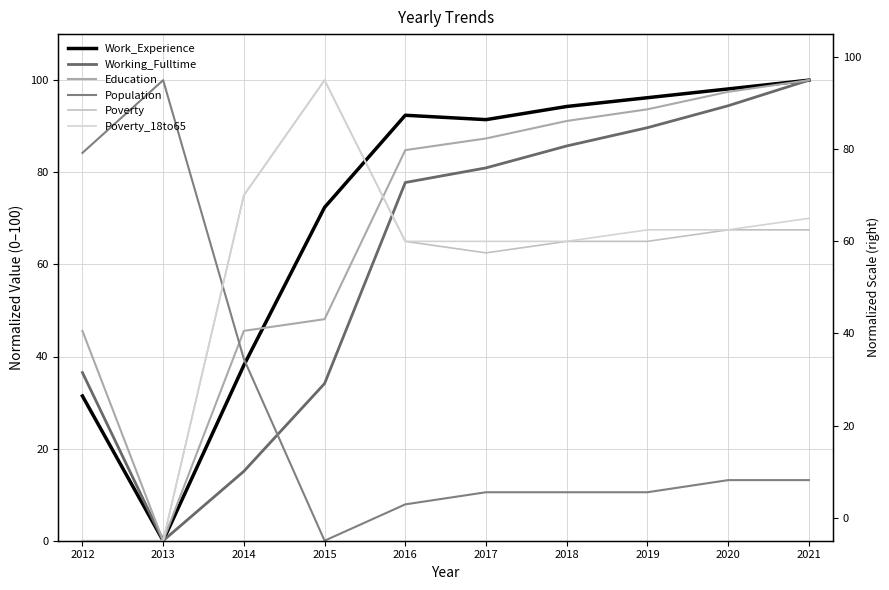

Is it true that Poverty_18to65 equals 34.4 at 2012?

False